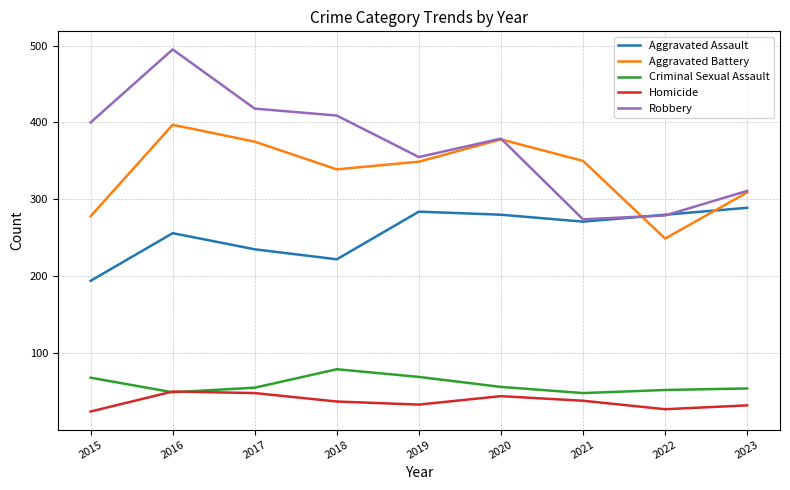

Is the value of Homicide at 2016 greater than the value of Aggravated Battery at 2018?

No